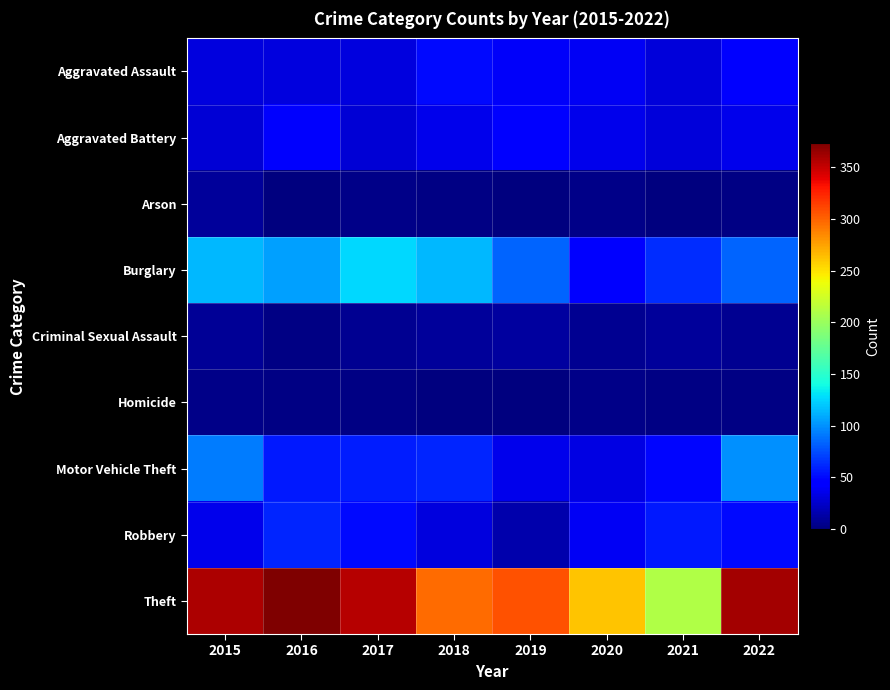

Reading left to right, extract all data points from this chart.

Aggravated Assault: 2015=32	2016=31	2017=31	2018=50	2019=40	2020=39	2021=30	2022=47
Aggravated Battery: 2015=29	2016=41	2017=29	2018=35	2019=43	2020=35	2021=30	2022=36
Arson: 2015=9	2016=1	2017=4	2018=2	2019=1	2020=4	2021=0	2022=2
Burglary: 2015=115	2016=105	2017=126	2018=114	2019=84	2020=48	2021=63	2022=84
Criminal Sexual Assault: 2015=8	2016=2	2017=7	2018=9	2019=11	2020=6	2021=10	2022=6
Homicide: 2015=3	2016=2	2017=2	2018=0	2019=0	2020=3	2021=2	2022=2
Motor Vehicle Theft: 2015=93	2016=56	2017=58	2018=60	2019=35	2020=33	2021=49	2022=100
Robbery: 2015=36	2016=60	2017=50	2018=32	2019=16	2020=39	2021=56	2022=50
Theft: 2015=358	2016=373	2017=355	2018=296	2019=307	2020=262	2021=210	2022=360